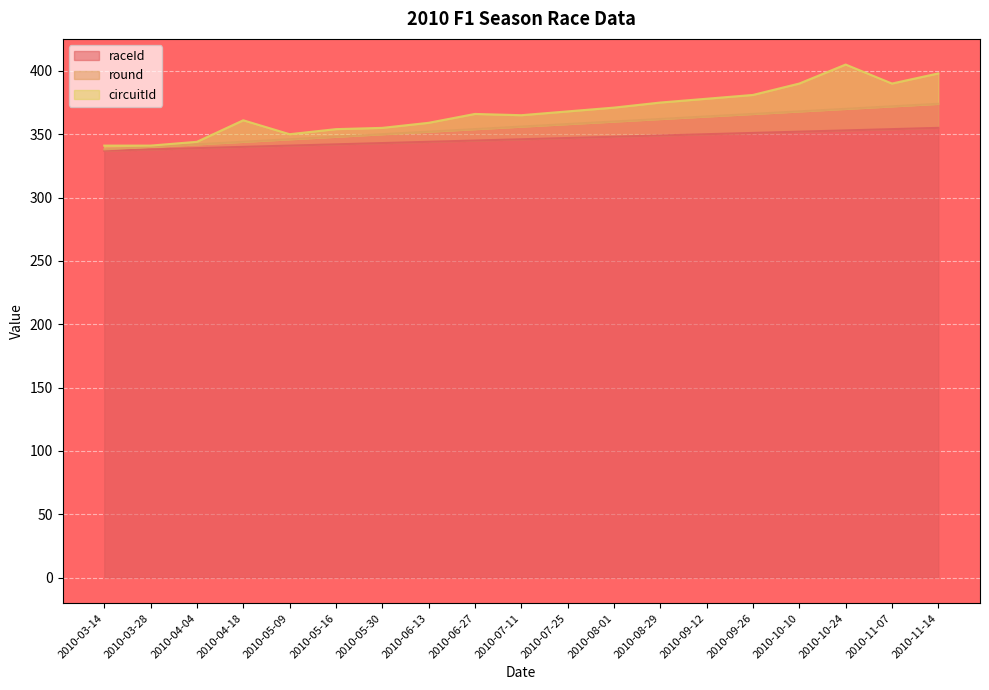

What is the difference between the highest and lowest values at 2010-04-04?

3